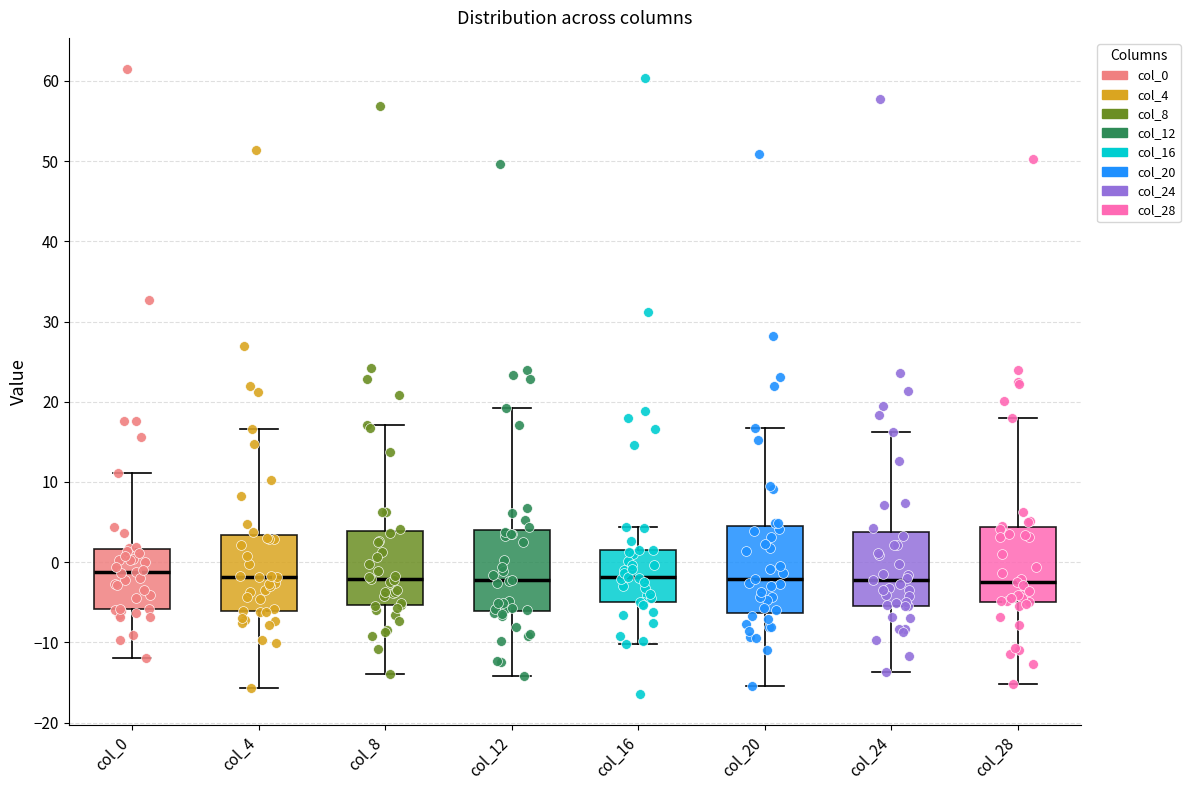

Reading left to right, transcribe this box plot: for each box, give where its median line is, the range the box spans, and where its two whiskers end, as read against the y-axis. The values are not printed on the chart, so give them approximately, as read against the axis.

col_0: median -1, box -6 to 2, whiskers -12 to 11
col_4: median -2, box -6 to 3, whiskers -16 to 17
col_8: median -2, box -5 to 4, whiskers -14 to 17
col_12: median -2, box -6 to 4, whiskers -14 to 19
col_16: median -2, box -5 to 1, whiskers -10 to 4
col_20: median -2, box -6 to 5, whiskers -15 to 17
col_24: median -2, box -5 to 4, whiskers -14 to 16
col_28: median -3, box -5 to 4, whiskers -15 to 18